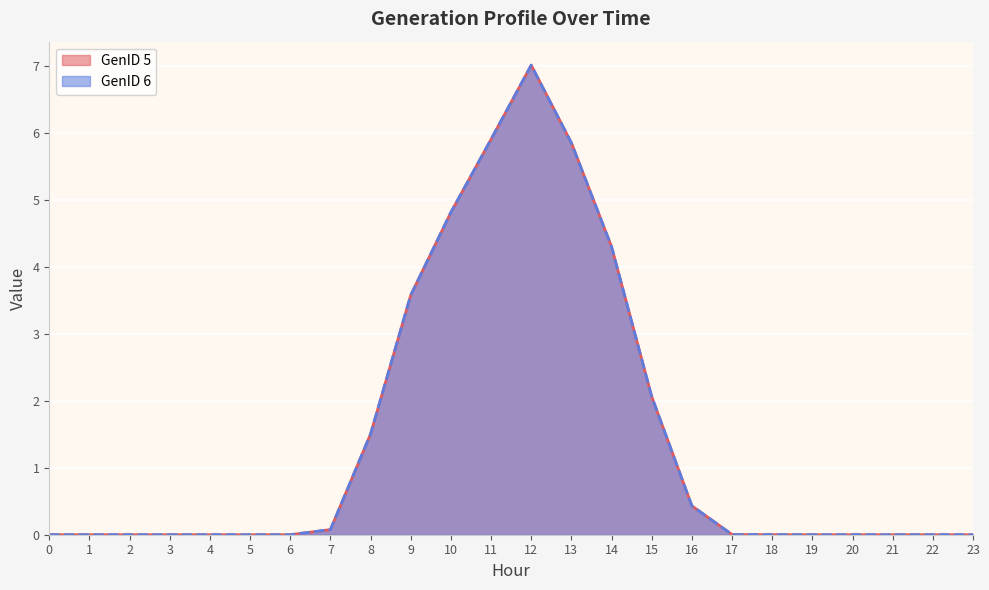

Does the chart display data point markers on the line(s)?

No